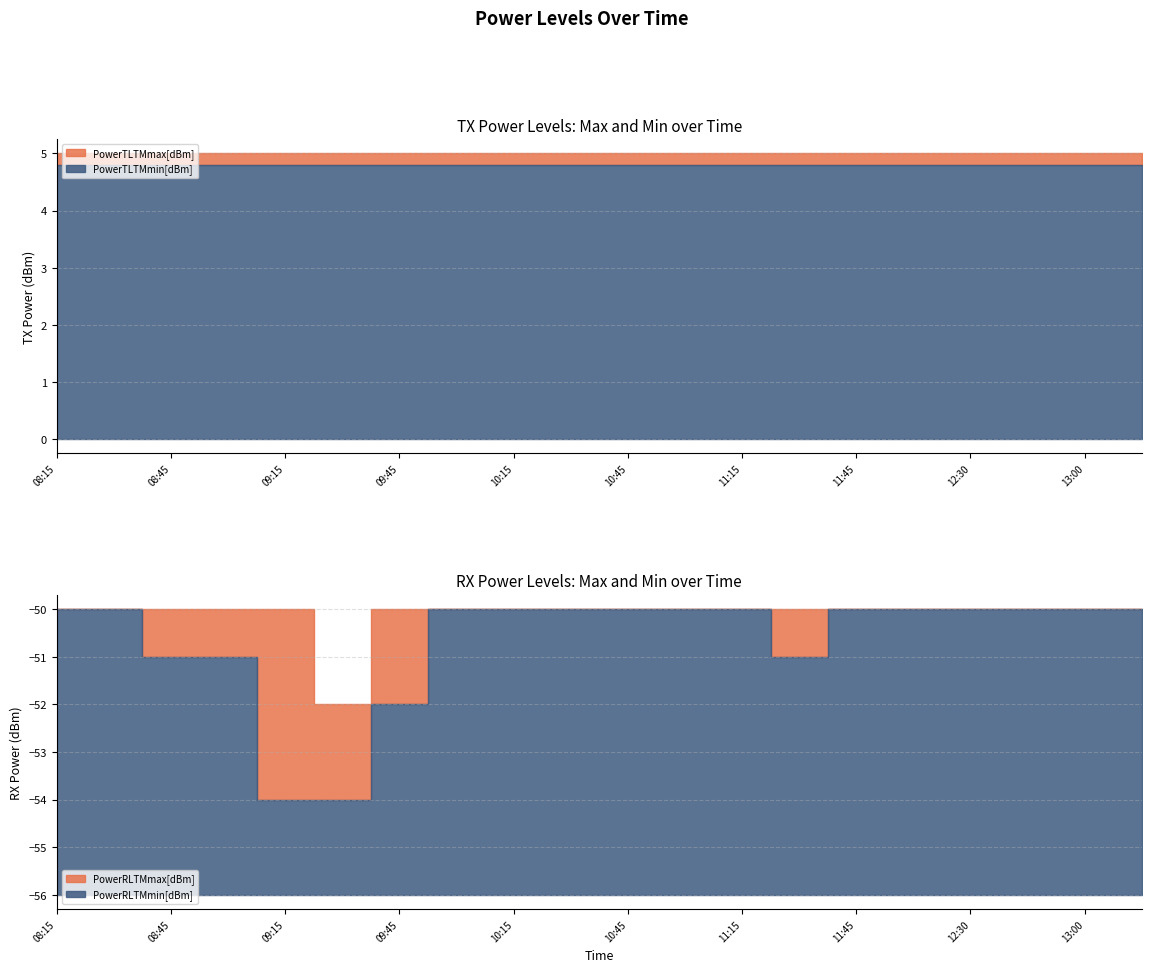

What is the maximum value for PowerRLTMmax[dBm]?

-50.0